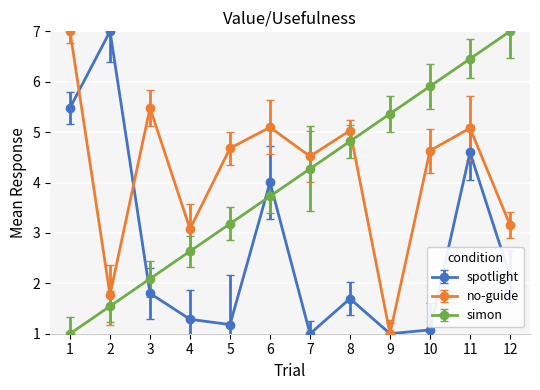

Is it true that no-guide equals 7.0 at 1?

True